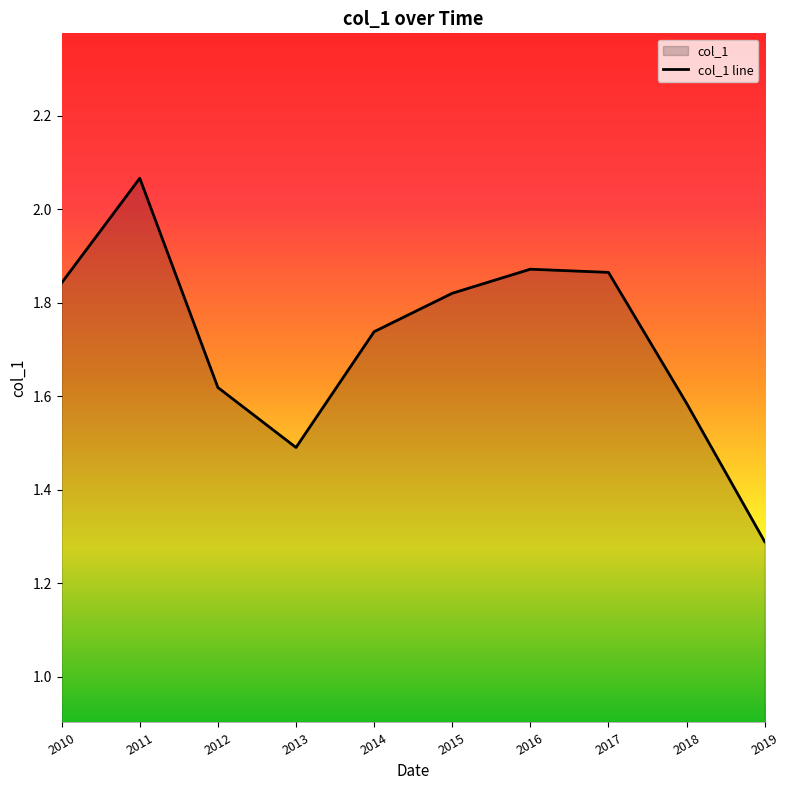

How many points are lower than both their immediate neighbors (excluding endpoints)?

1